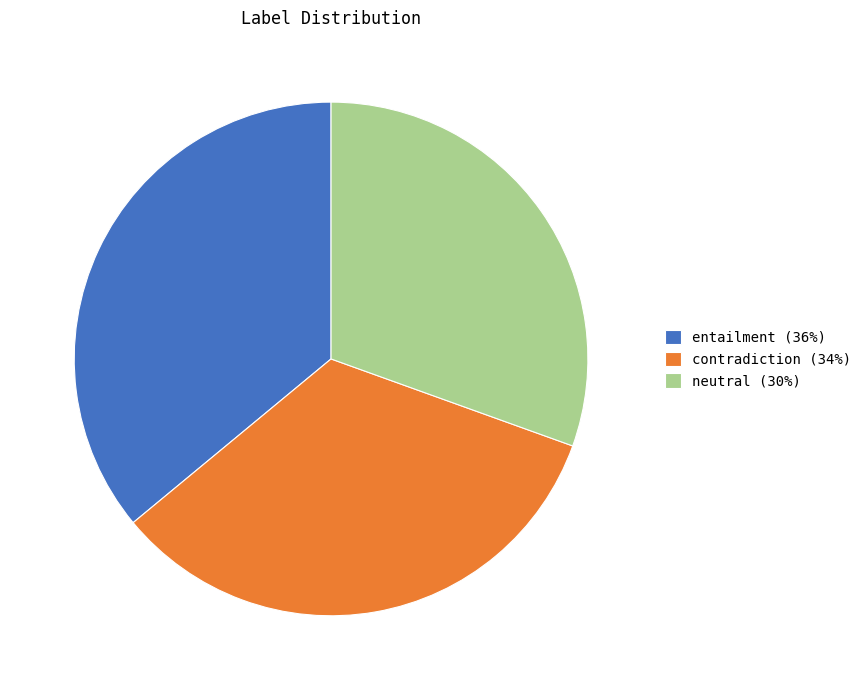

Which category has the smallest portion of the pie?

neutral